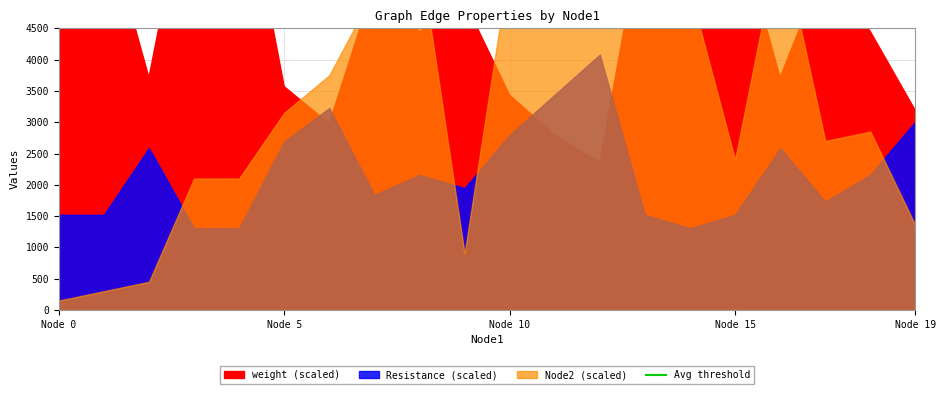

True or false: Resistance and Node2_norm intersect in this chart.

True